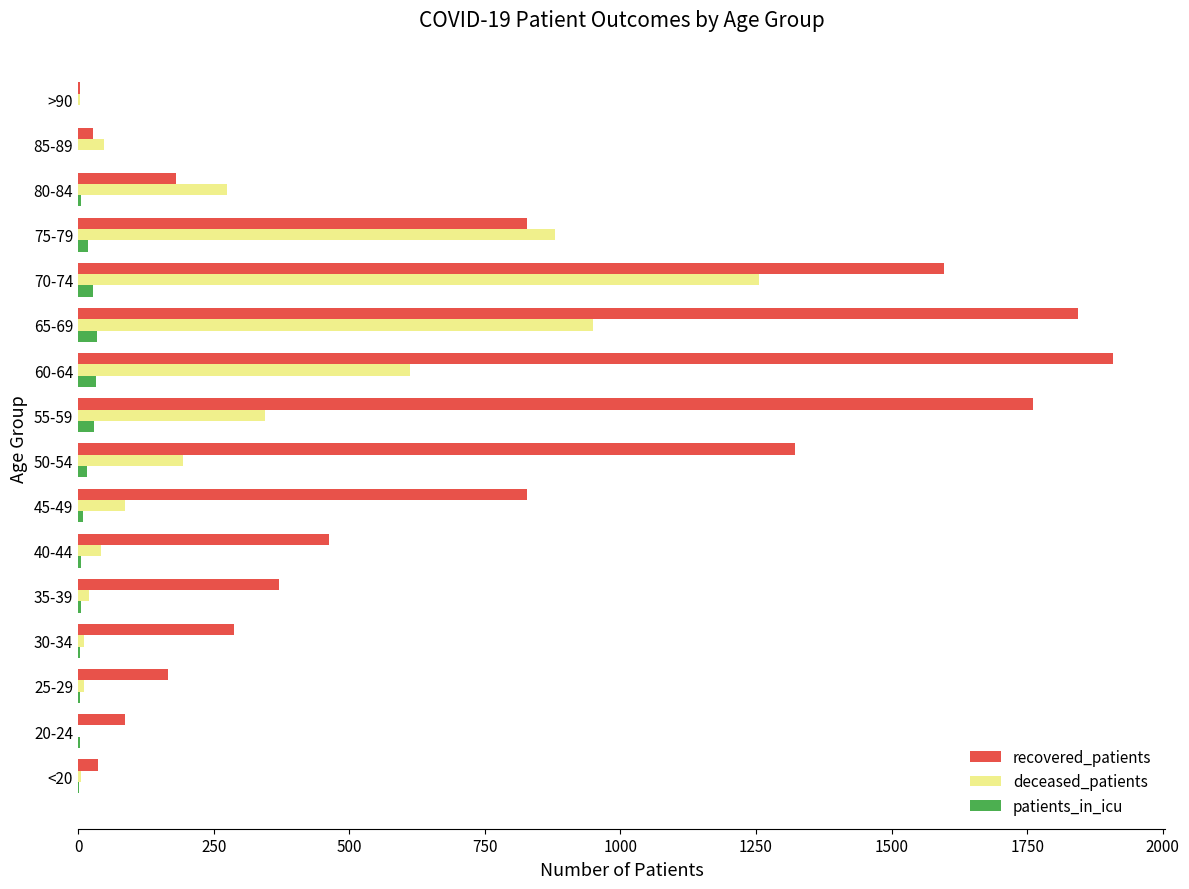

Is it true that deceased_patients equals 274 at 80-84?

True